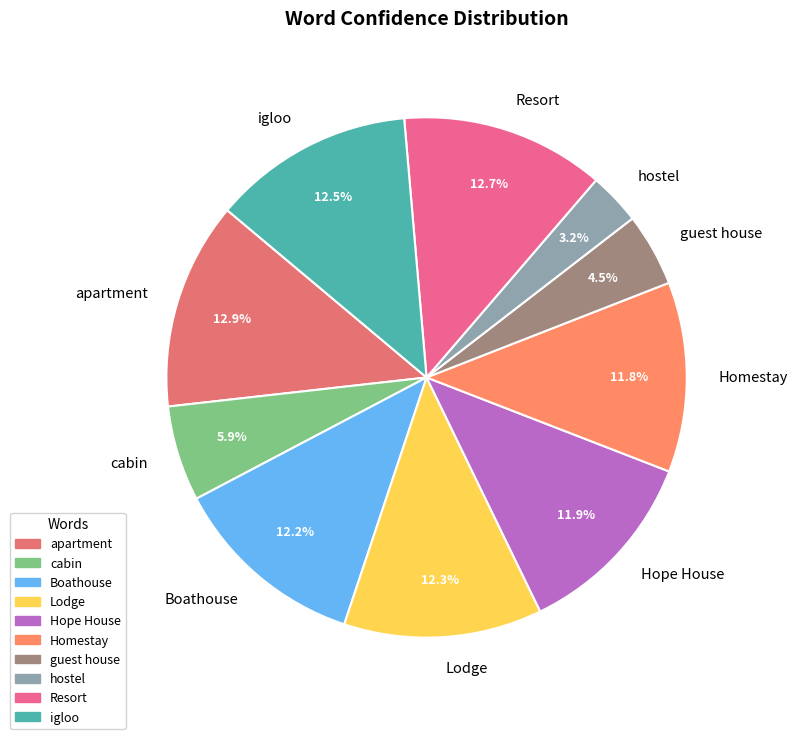

Which has a higher value, guest house or igloo?

igloo